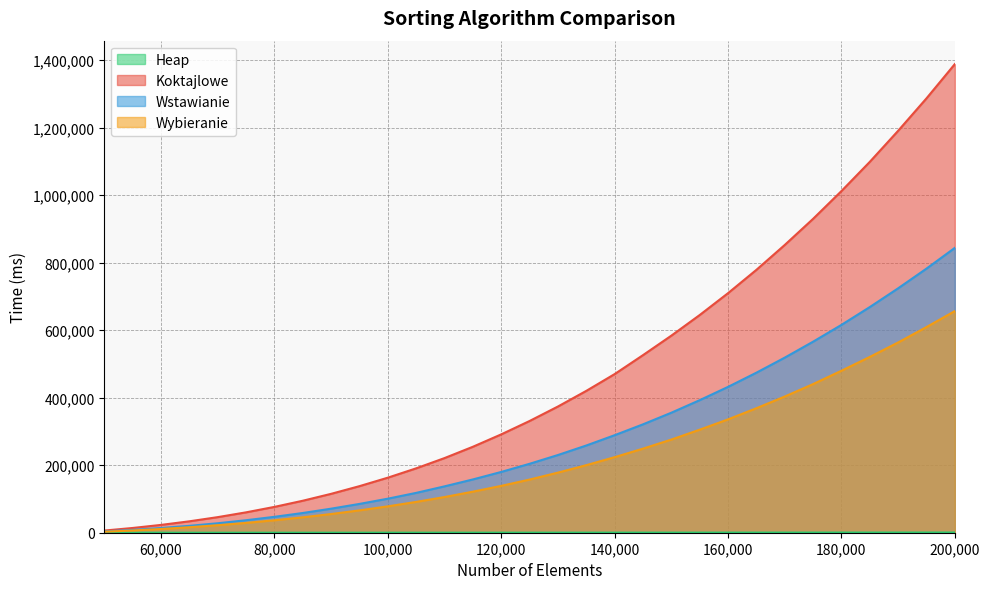

The Wybieranie series shows 11869 at 80000. True or false?

False